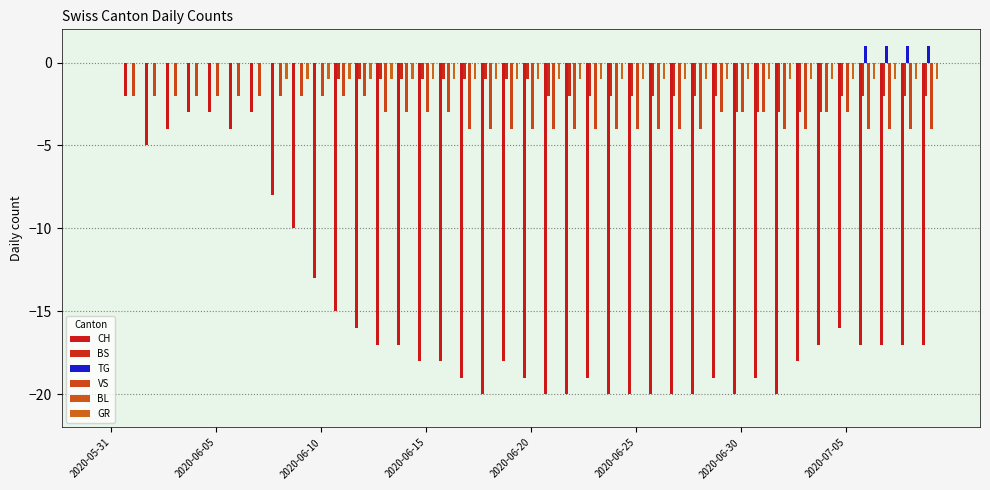

How many data points does each series have?

40